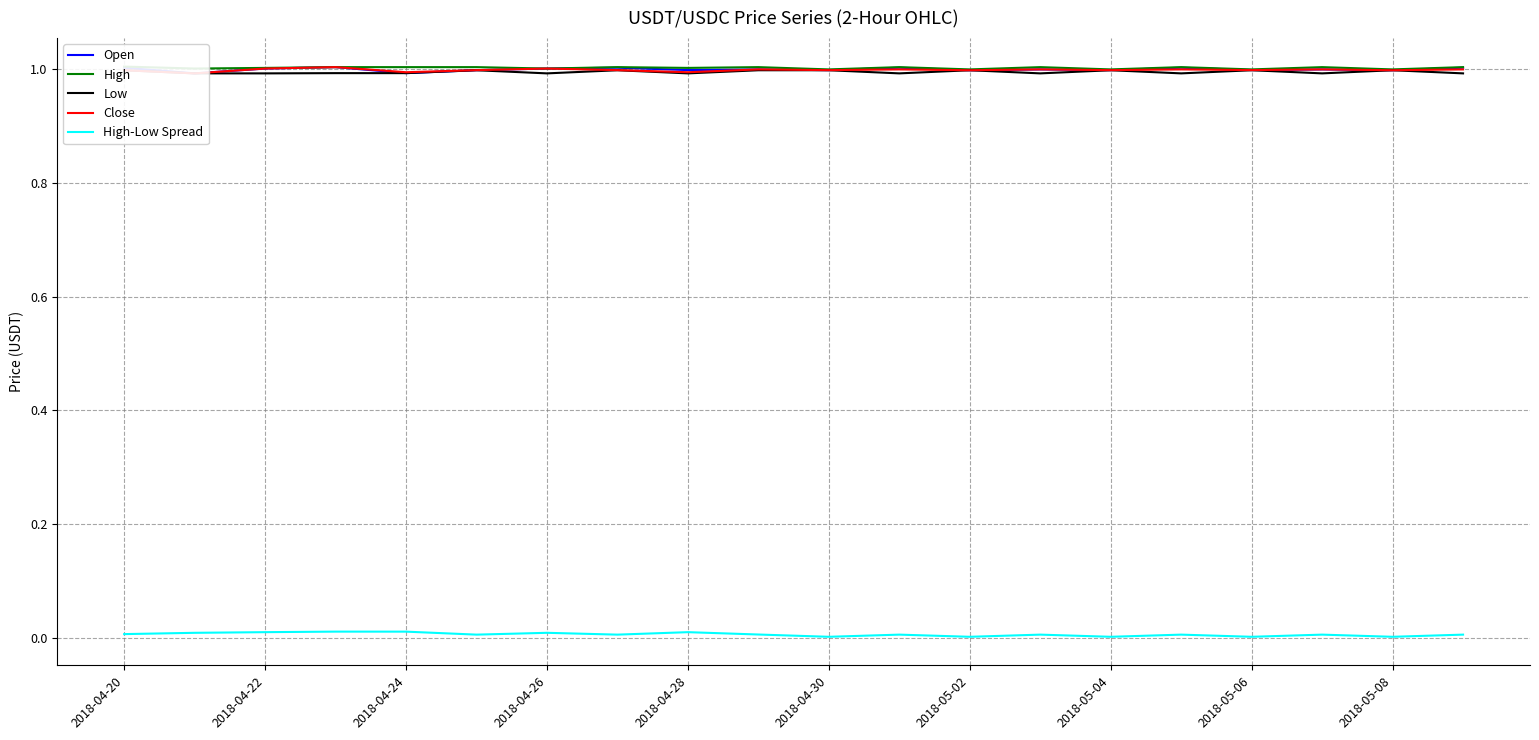

The value of High-Low Spread at 2018-04-26 is 0.0. True or false?

True